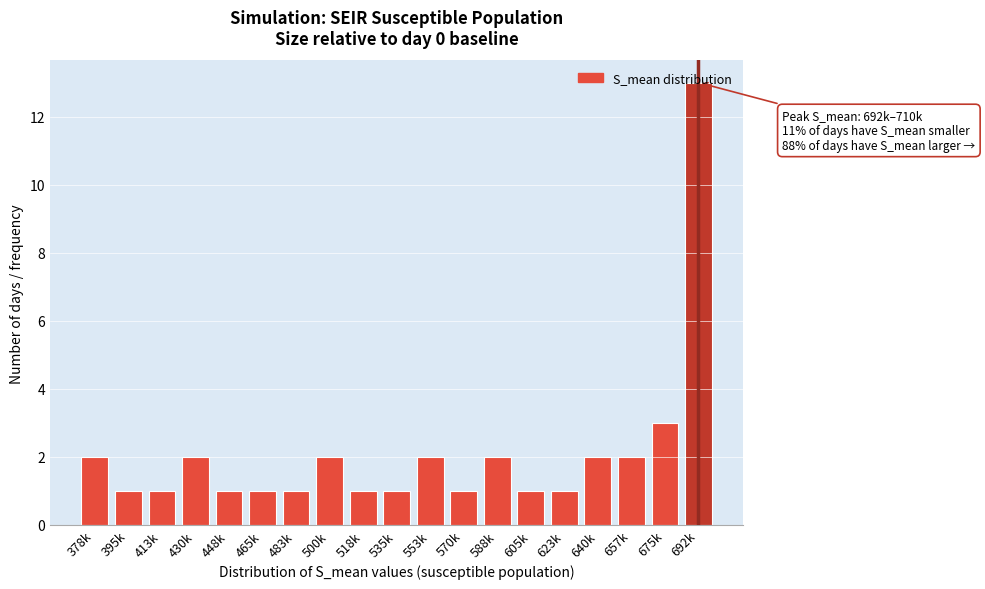

The value at 675k is 3. True or false?

True